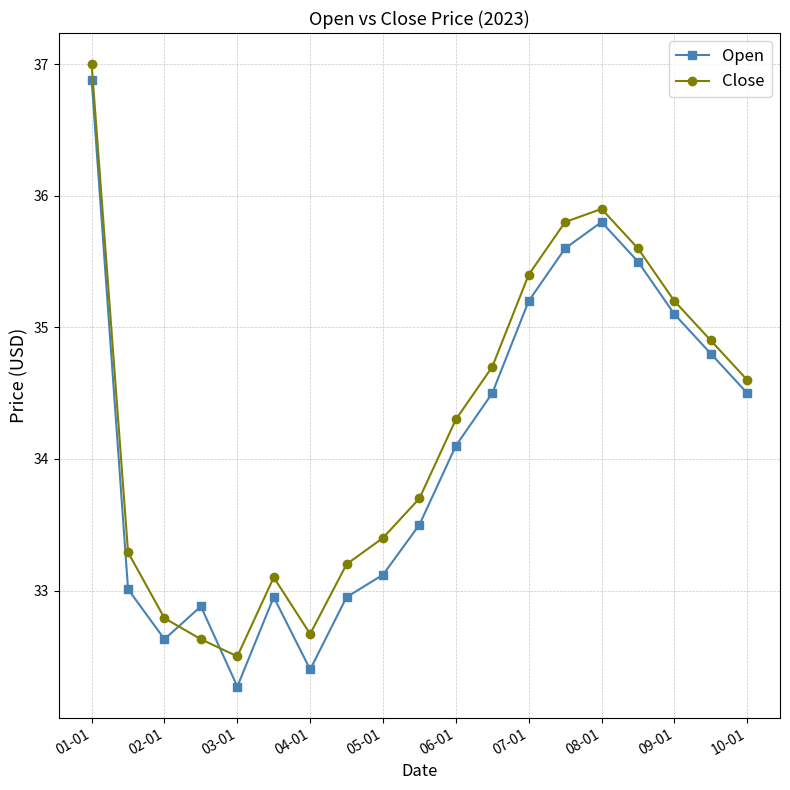

How many interior local valleys does the Close series have?

2